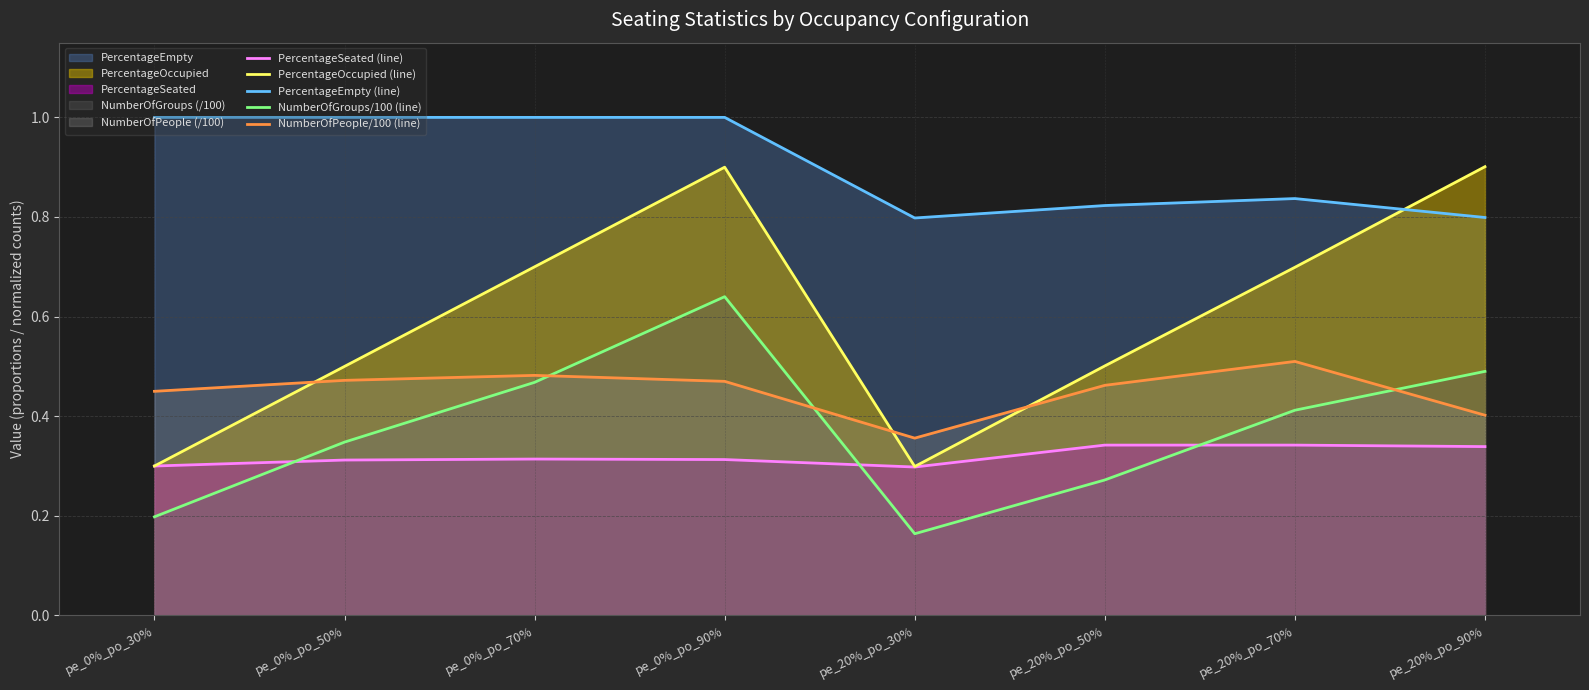

Which label corresponds to the largest value in the chart?

pe_0%_po_30%